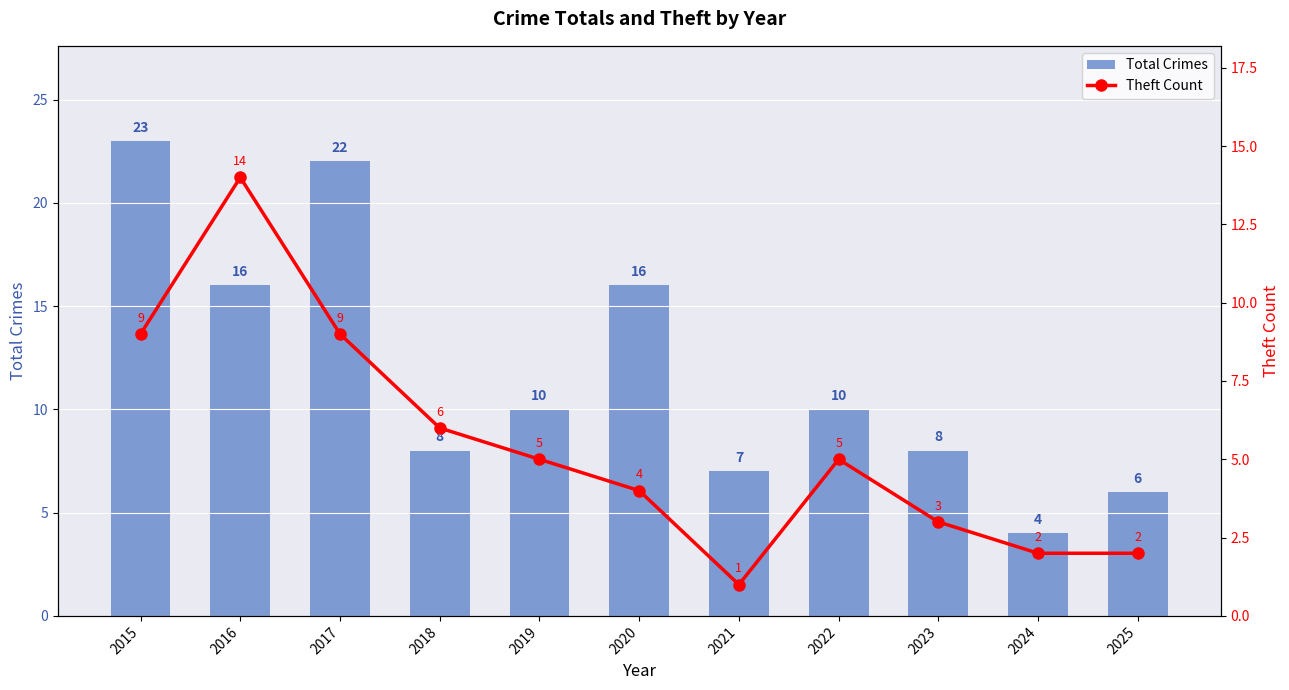

The value of Theft Count at 2025 is 2. True or false?

True